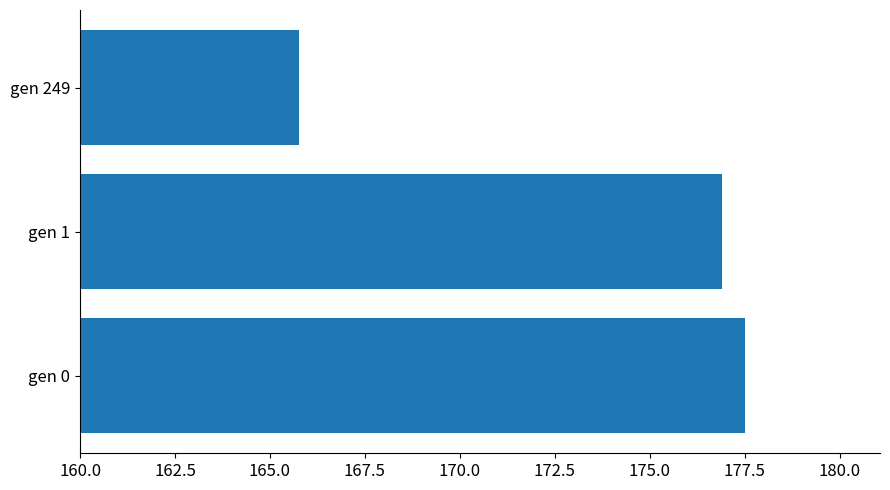

Reading bottom to top, what are all the values shown in this chart?

gen 0=177.5	gen 1=176.9	gen 249=165.8